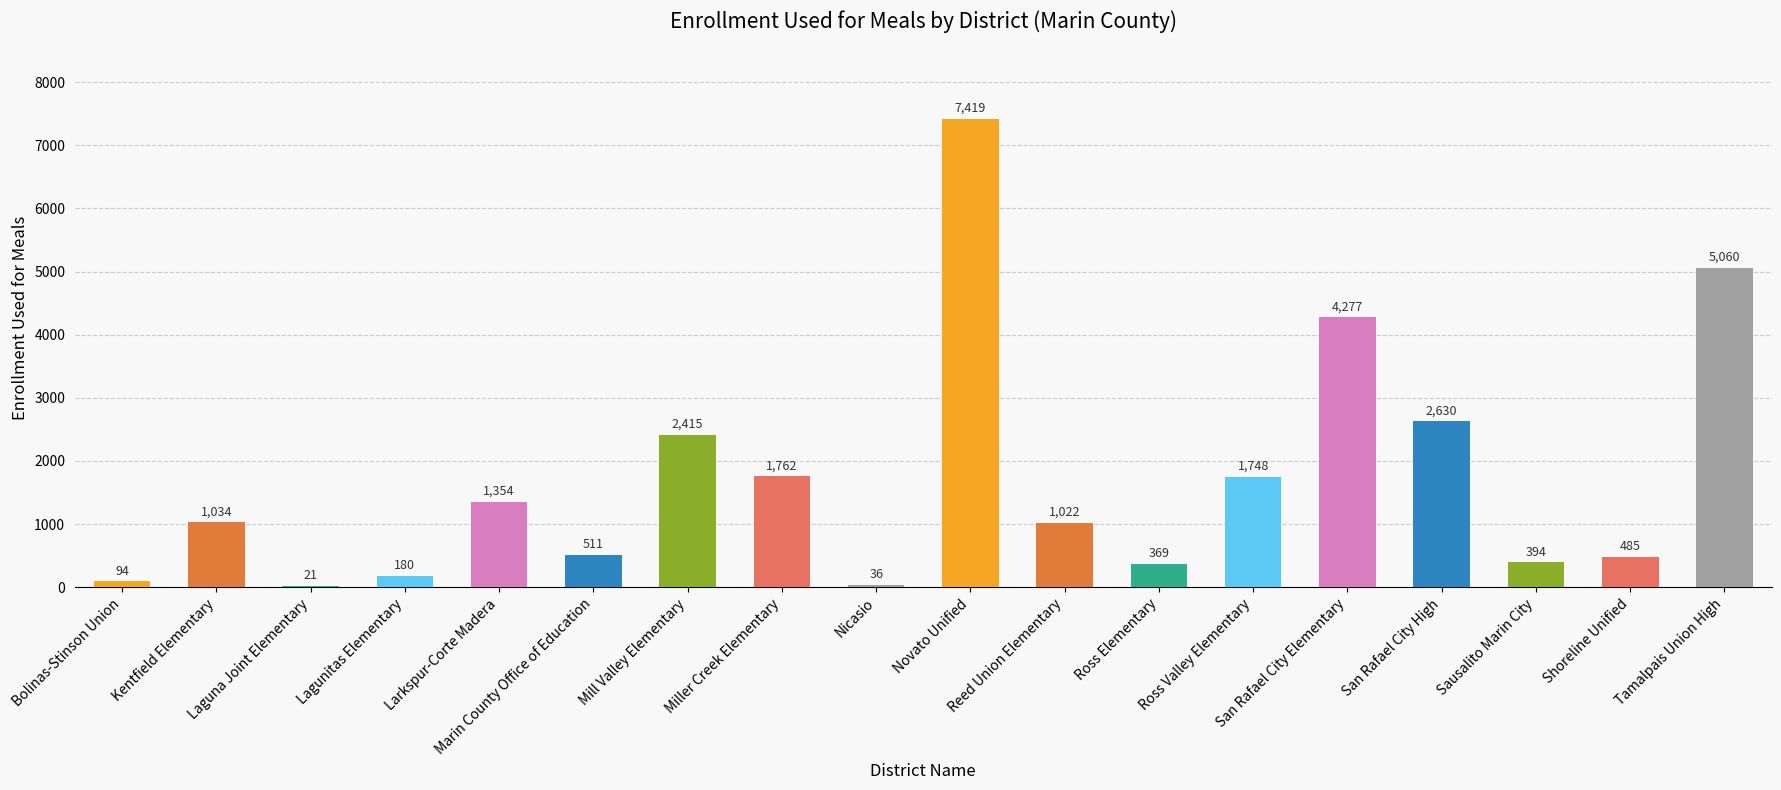

What is the change in value from Shoreline Unified to Tamalpais Union High?

+4575